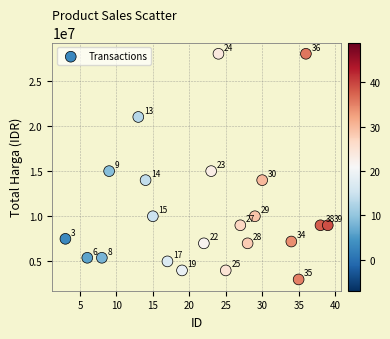

What Y value in the scatter plot is closest to 15500000?

15000000